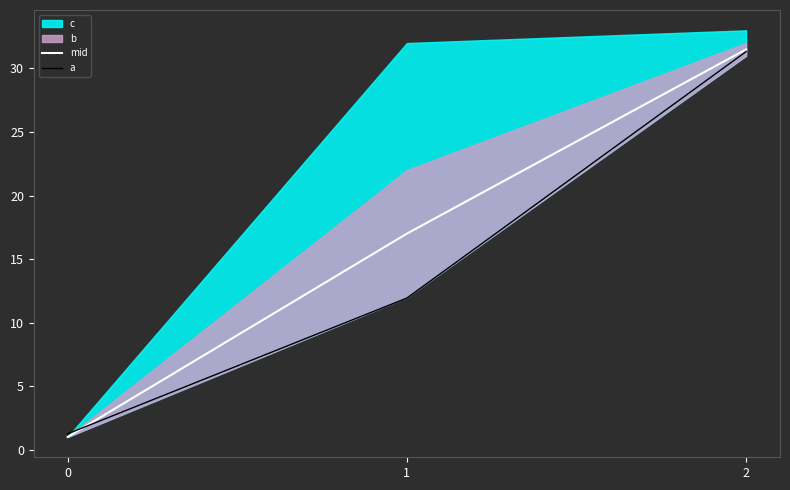

List the labels in order of mid value, smallest first.

0, 1, 2